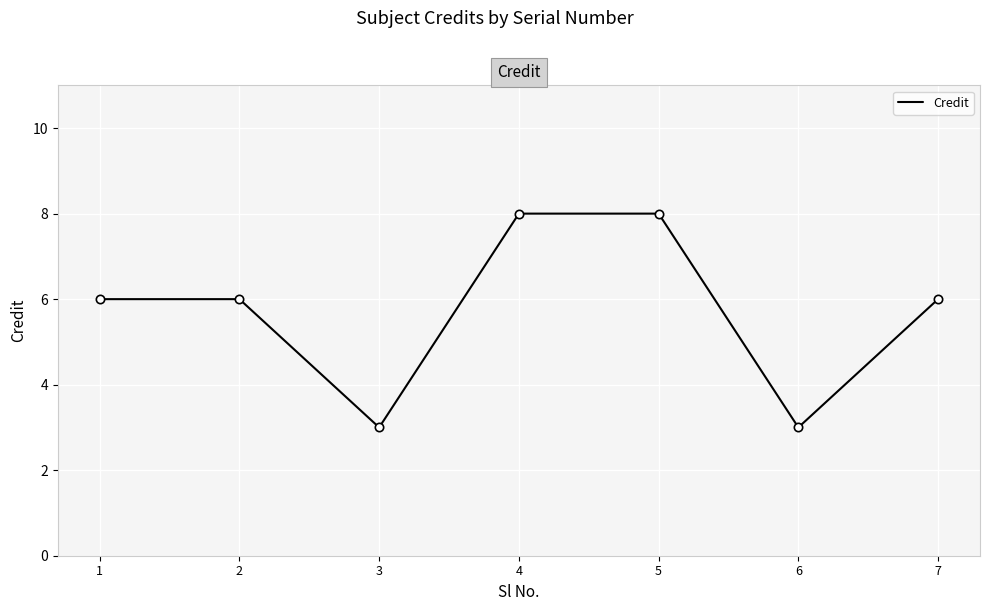

What is the smallest value displayed?

3